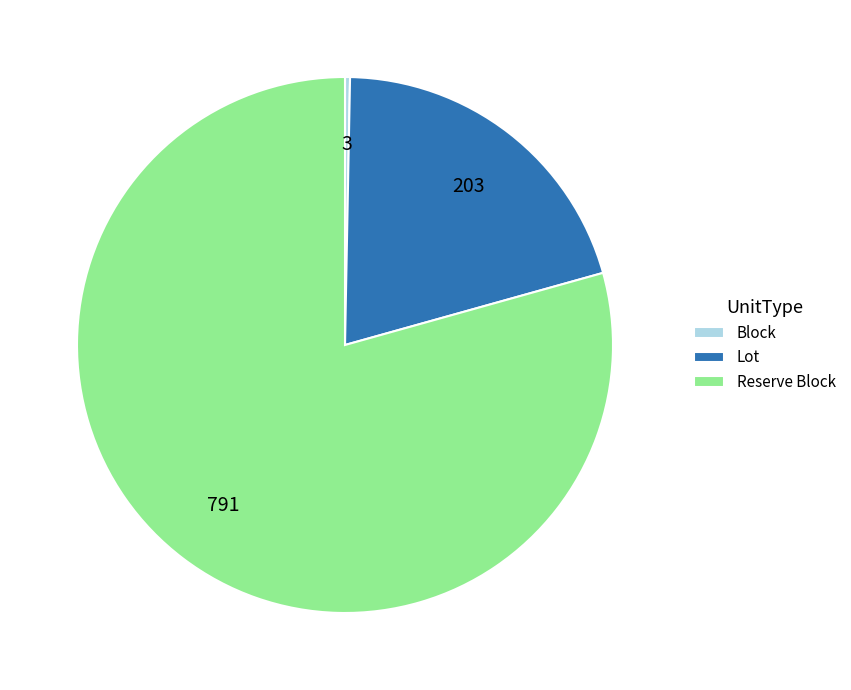

Which has a higher value, Lot or Reserve Block?

Reserve Block